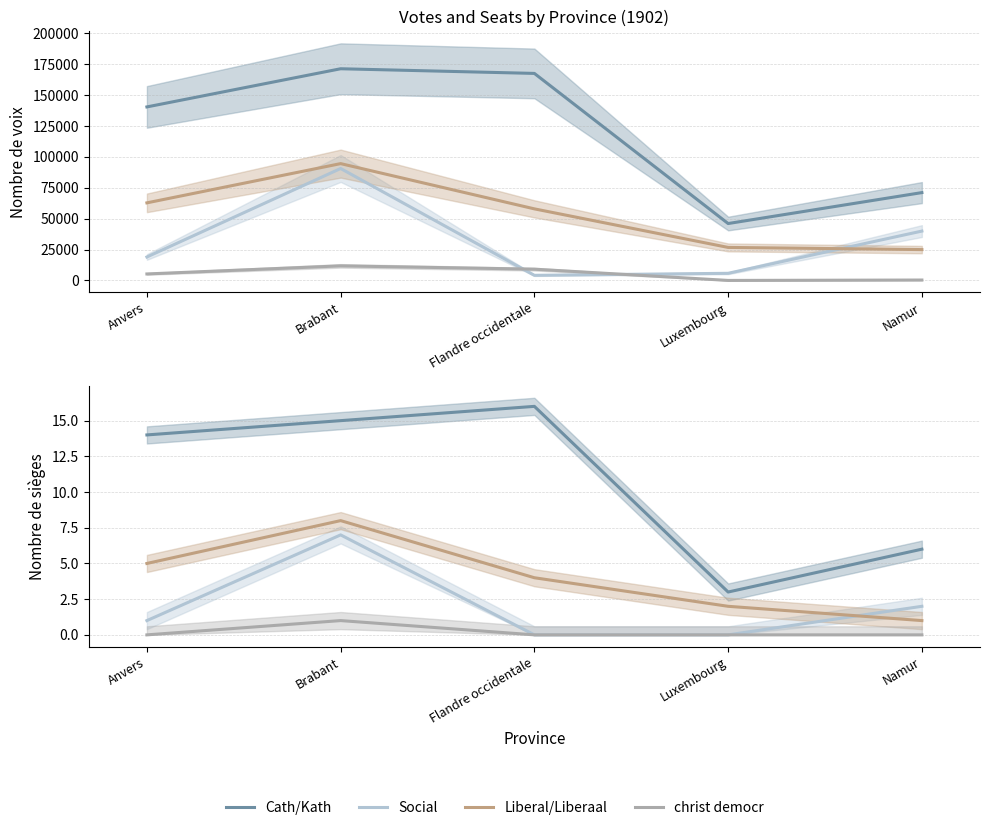

What is the difference between the maximum and second lowest values in the Cath/Kath series?

10